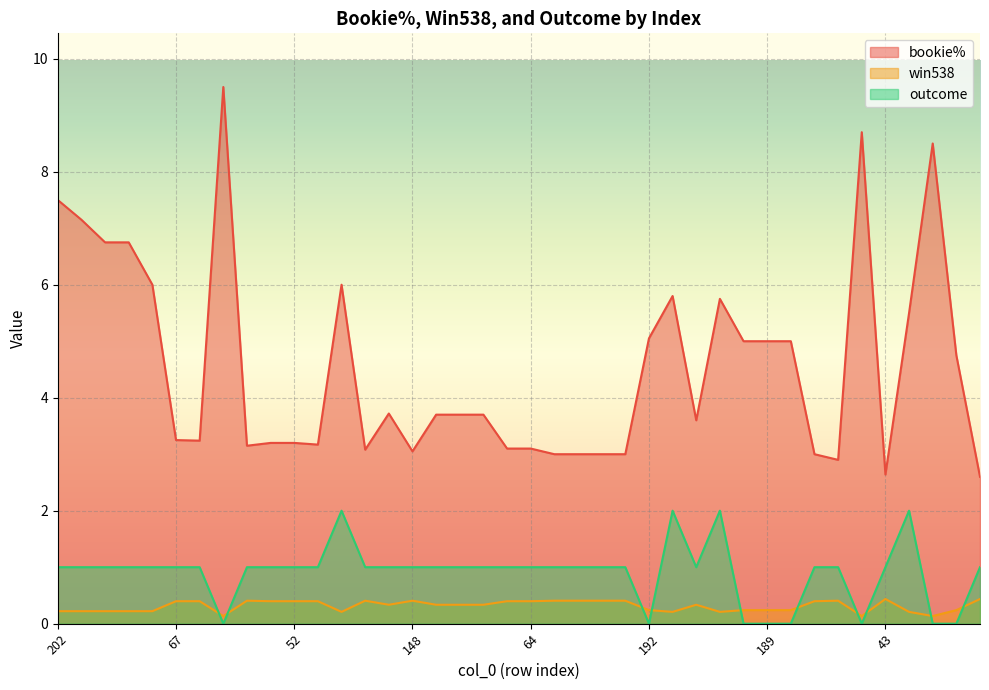

At which label is bookie% closest to 6?

199